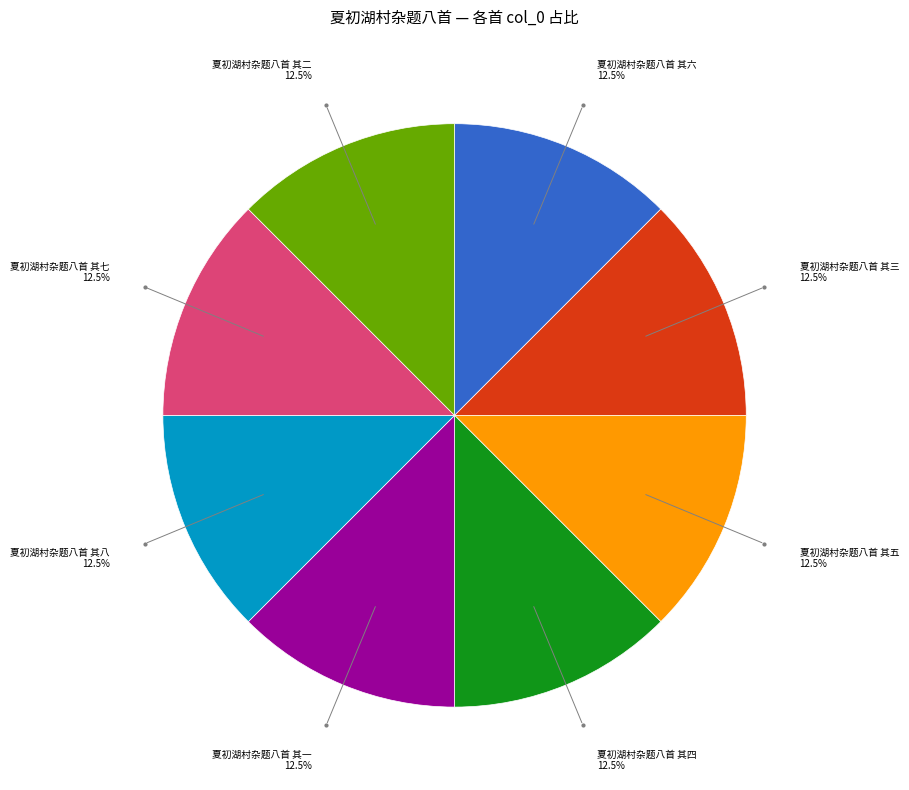

Does any single category account for the majority?

No